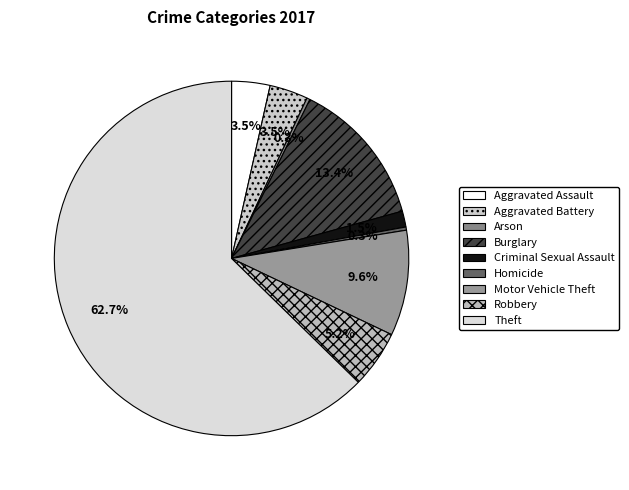

How many slices are in this pie chart?

9